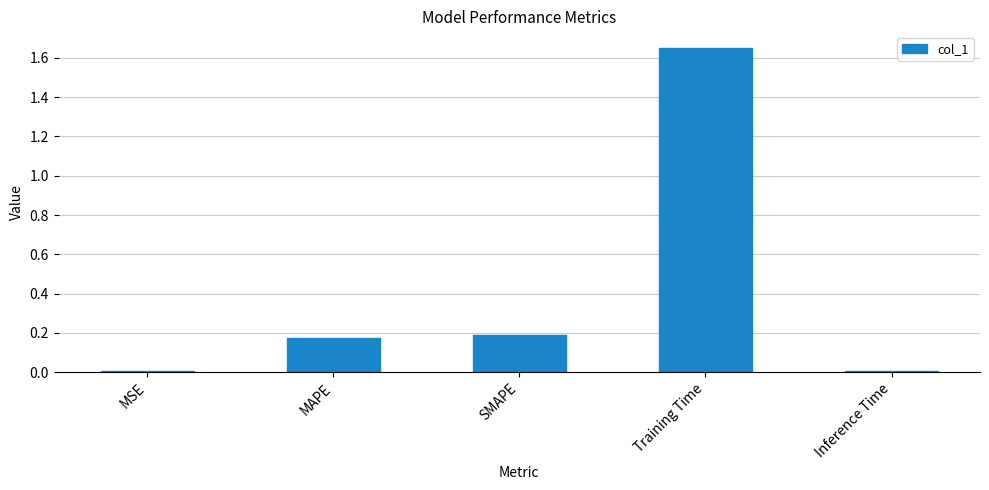

Are the bars horizontal?

No